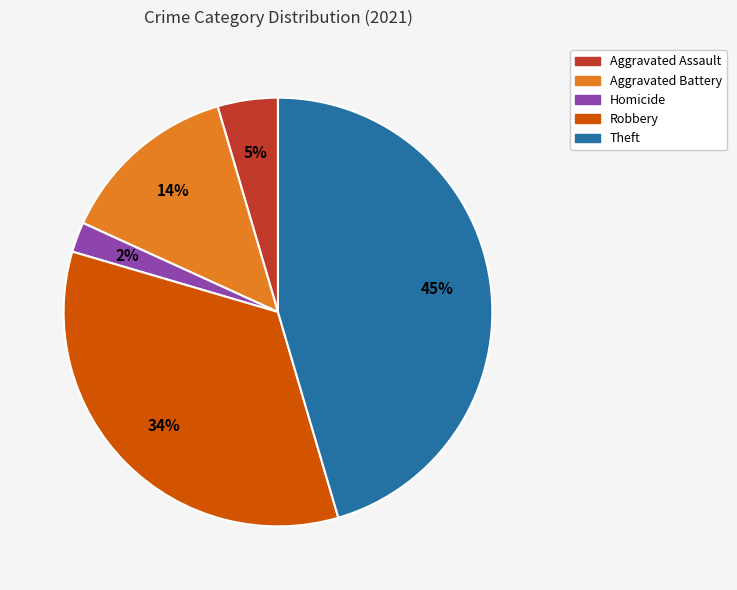

Does any single category account for the majority?

No